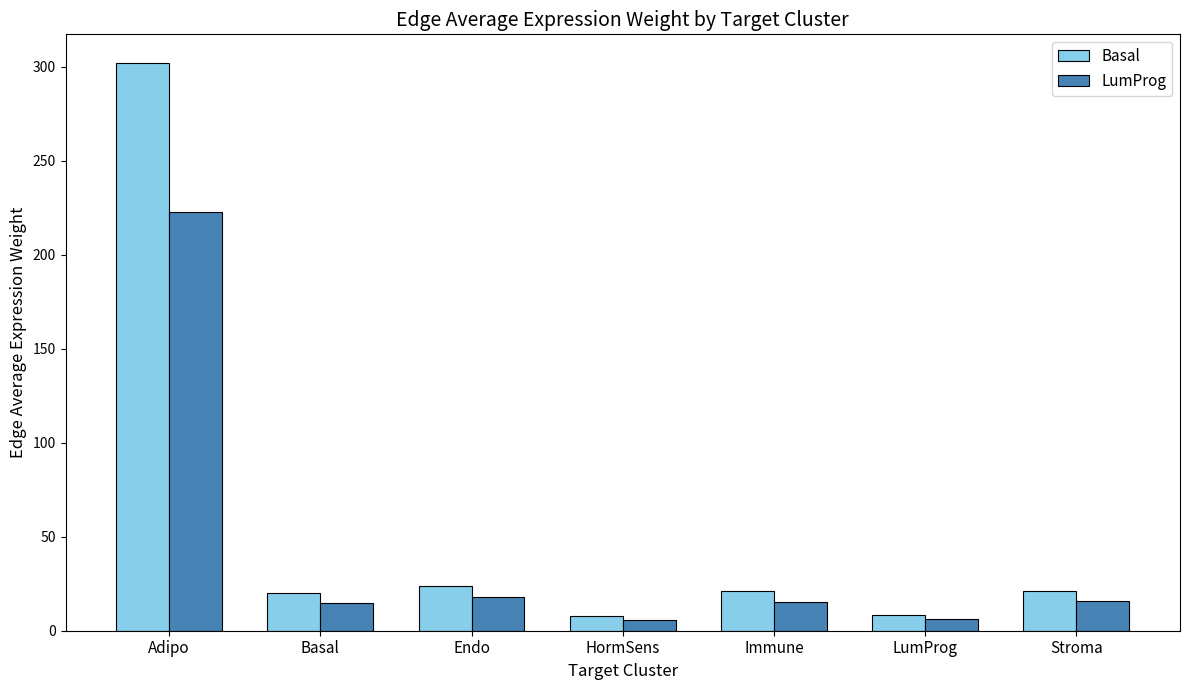

Rank the series by their average value, from highest to lowest.

Basal, LumProg